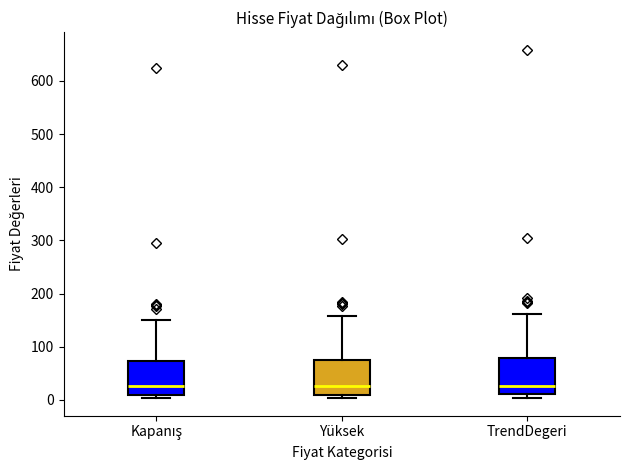

Reading left to right, transcribe this box plot: for each box, give where its median line is, the range the box spans, and where its two whiskers end, as read against the y-axis. The values are not printed on the chart, so give them approximately, as read against the axis.

Kapanış: median 30, box 10 to 70, whiskers 0 to 150
Yüksek: median 30, box 10 to 80, whiskers 0 to 160
TrendDegeri: median 30, box 10 to 80, whiskers 0 to 160